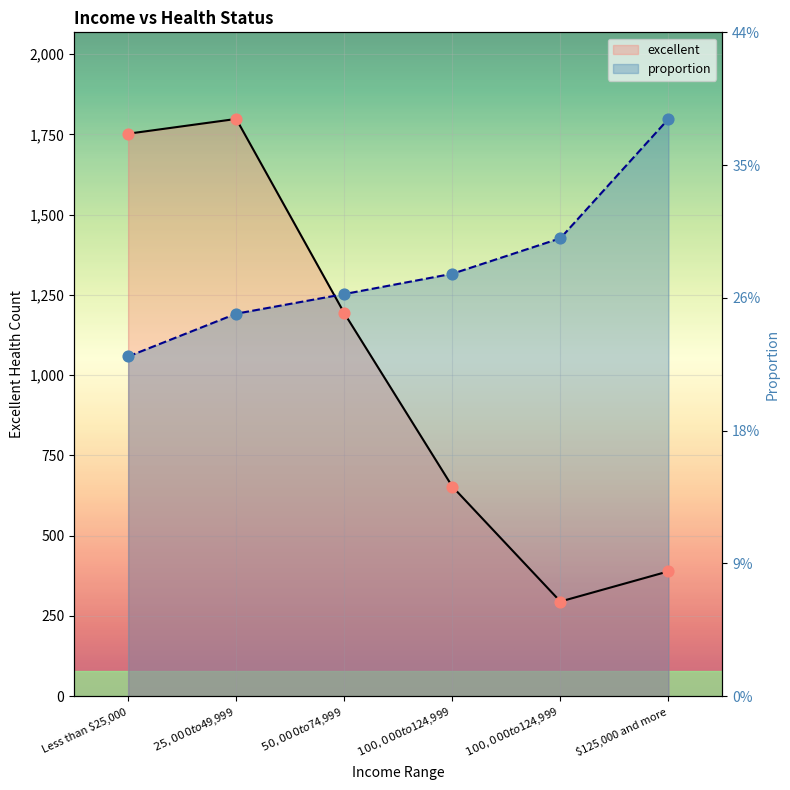

Which series reaches the maximum Y coordinate?

excellent